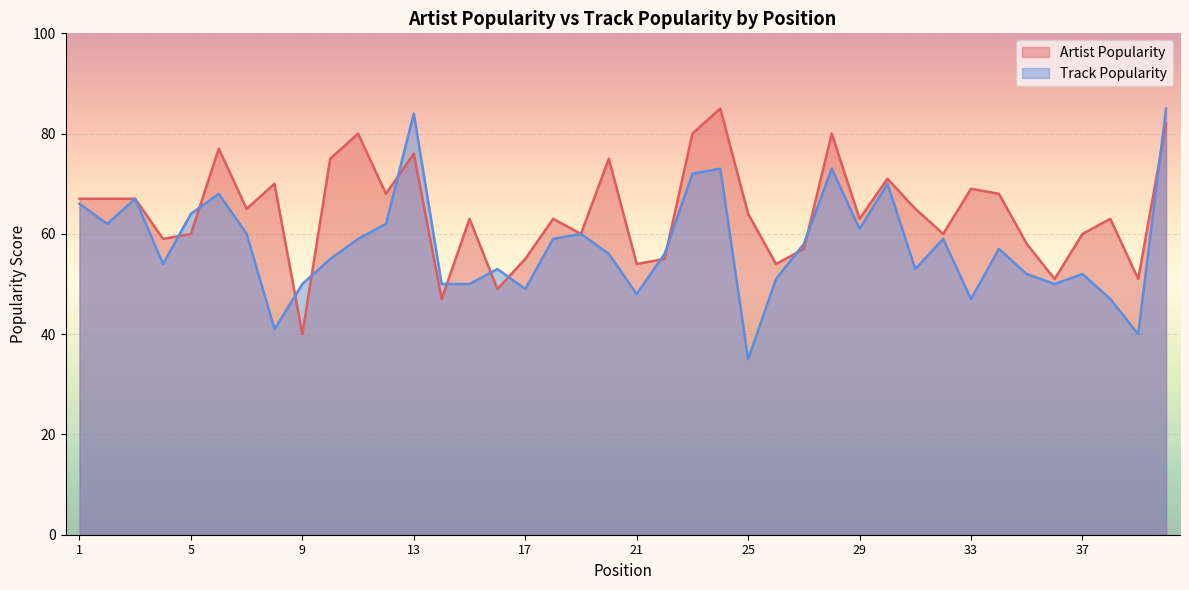

How many lines are shown in the chart?

2